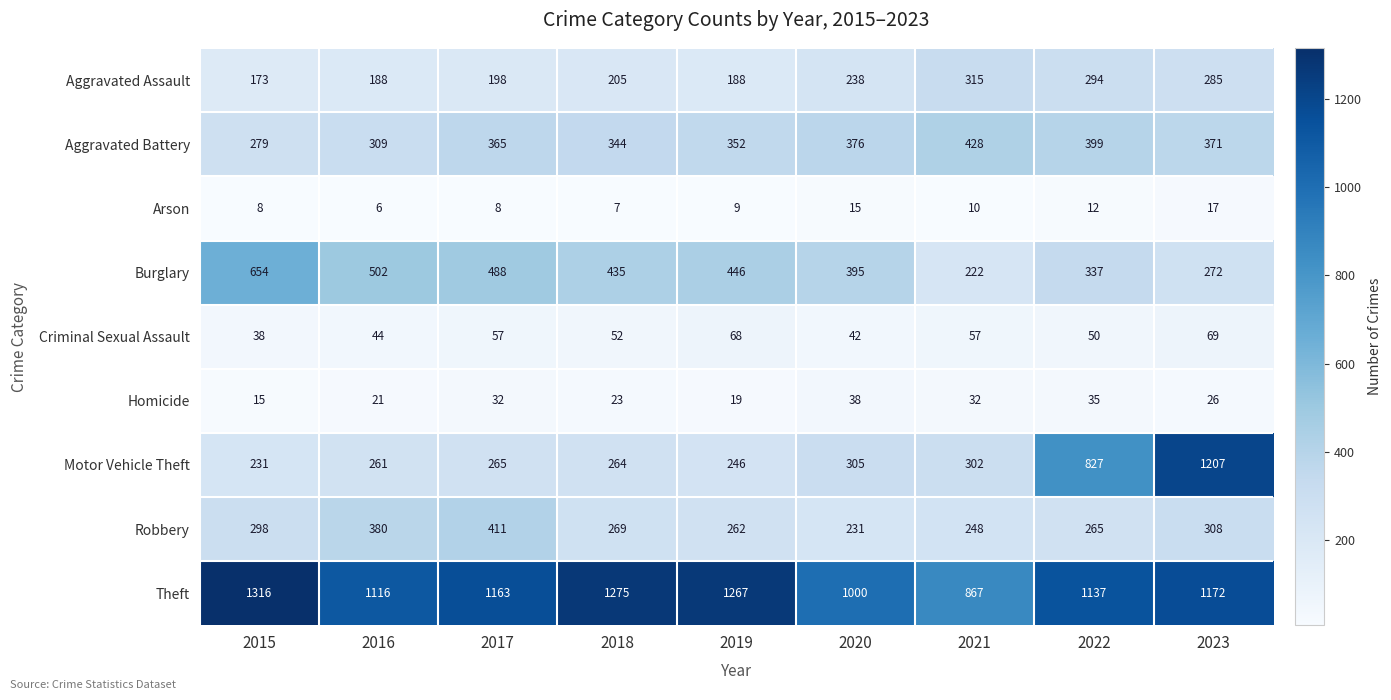

Which series has the largest total across all categories?

Theft